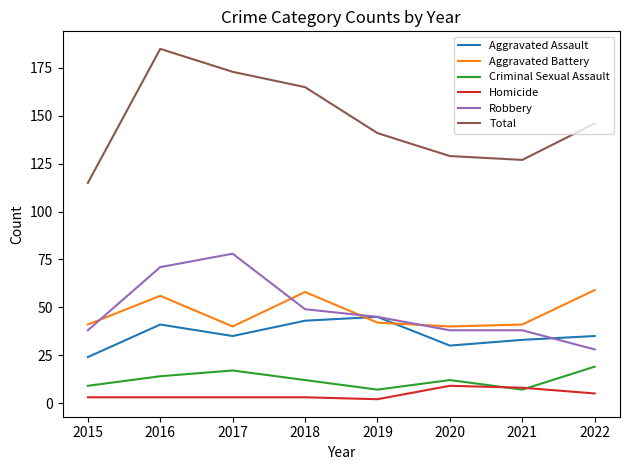

At which category is the sum across all series the highest?

2016